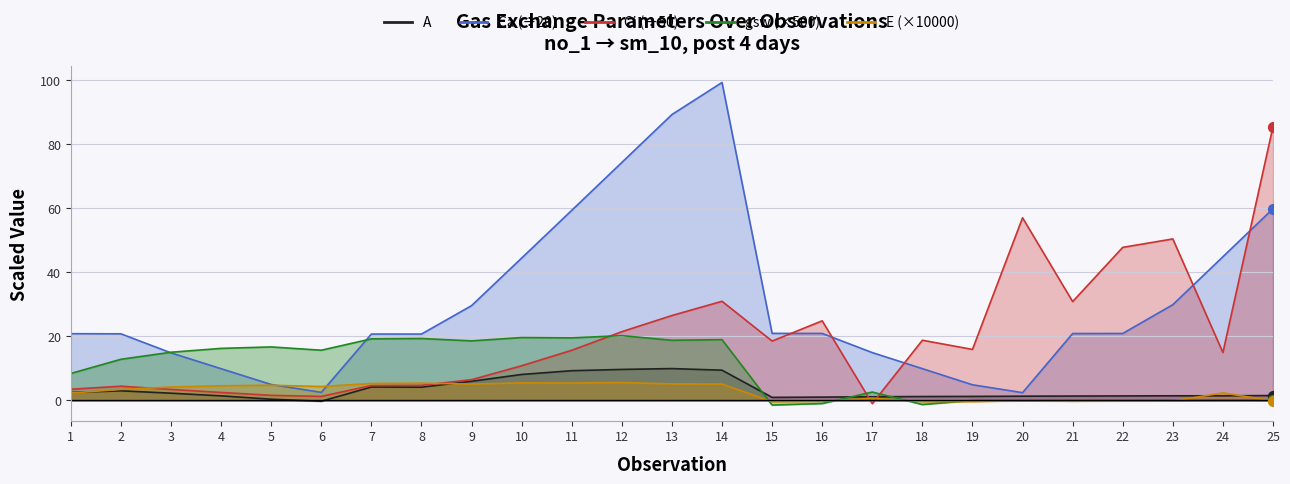

What is the total value across all series at 9?

65.8